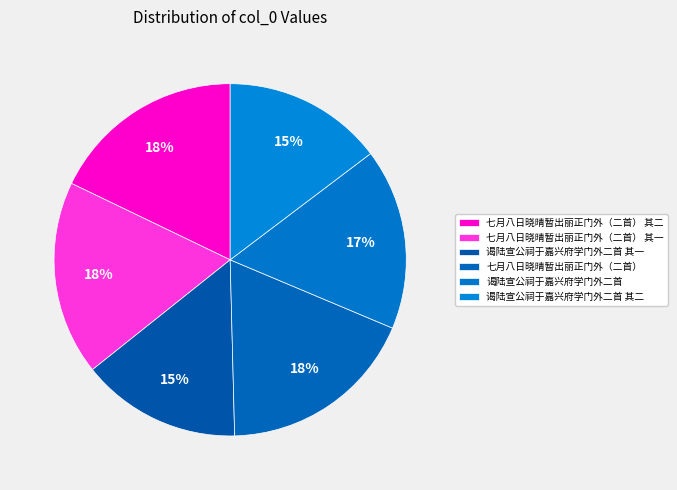

Is the sum of 七月八日晓晴暂出丽正门外（二首） and 谒陆宣公祠于嘉兴府学门外二首 其一 greater than half?

No